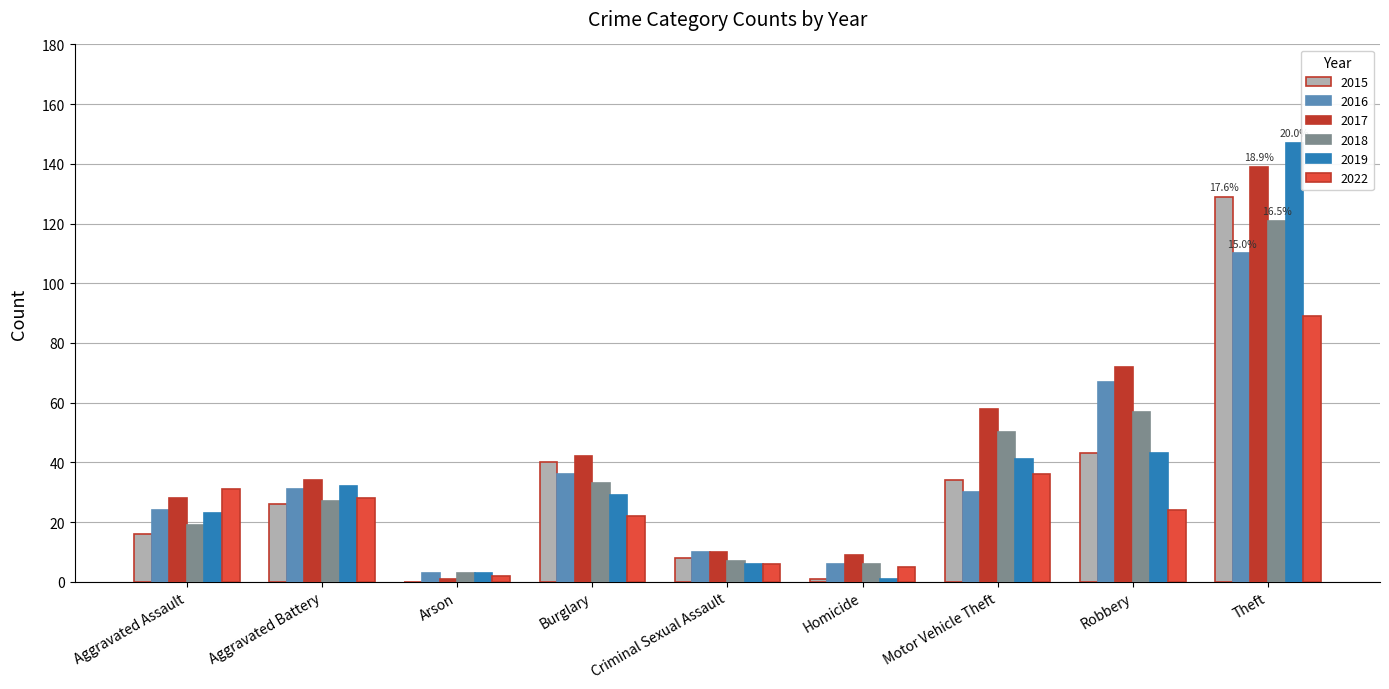

What is the spread (max minus min) of values at Criminal Sexual Assault?

4